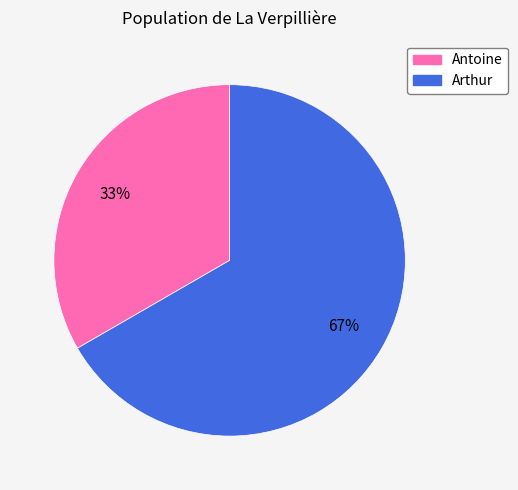

How many segments does this pie chart have?

2